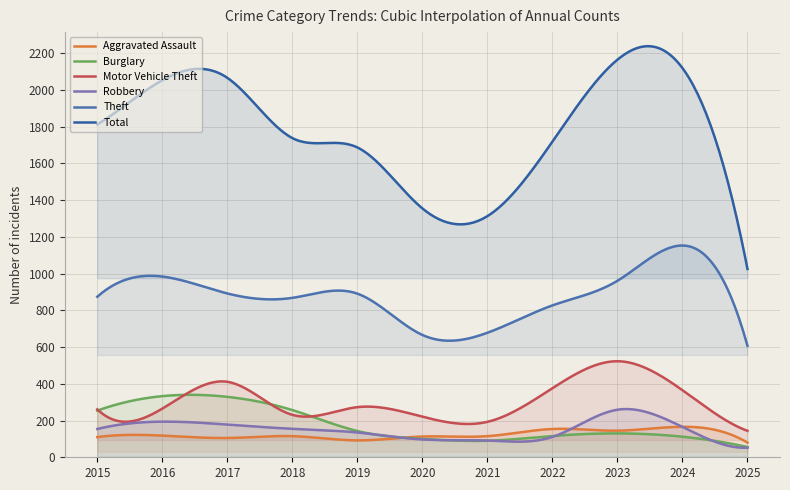

In Total, how many points are lower than both neighbors (excluding endpoints)?

2